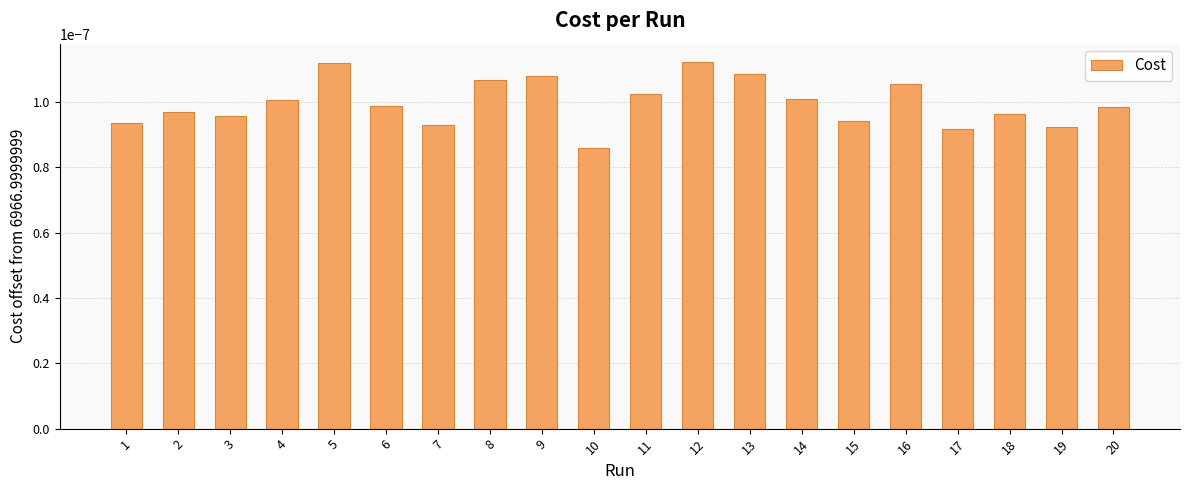

At which label is the value closest to 0?

10